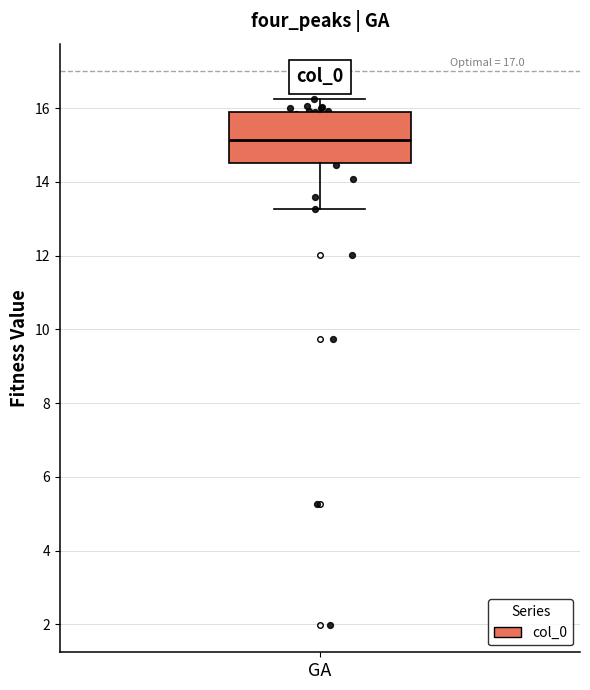

Where does the median line of the box for GA sit on the y-axis? The values are not printed on the chart, so give them approximately, as read against the axis.

15.2